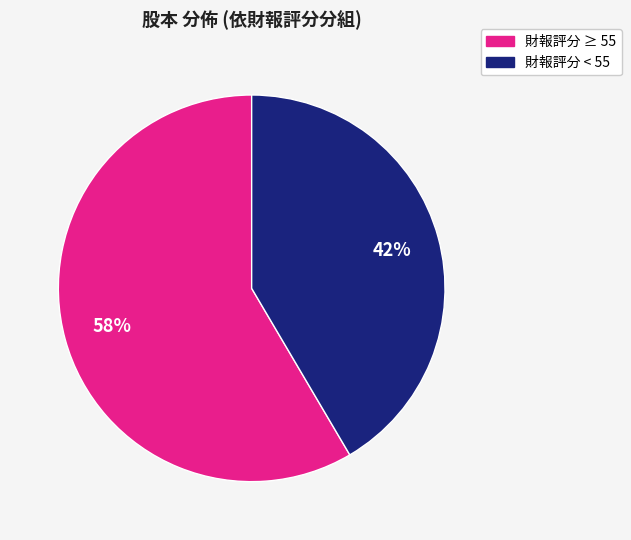

Is there any slice that represents more than half of the pie?

Yes